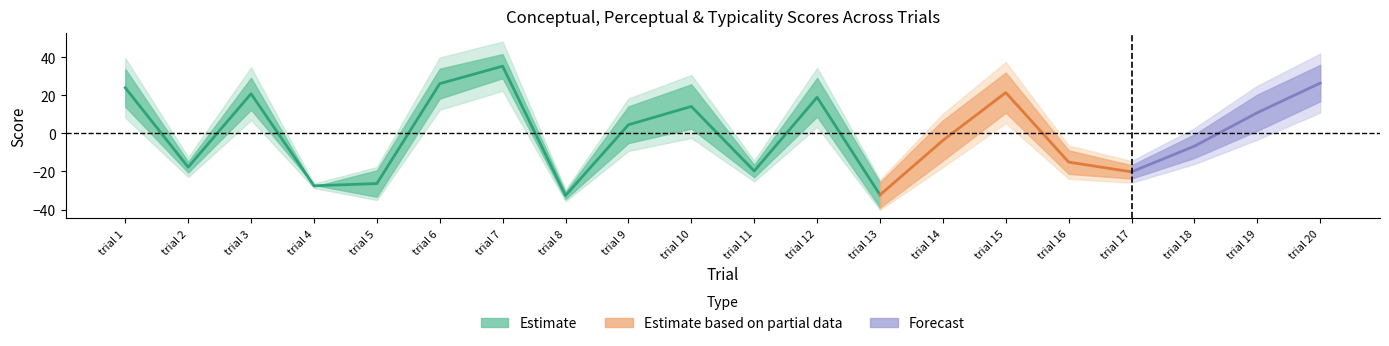

At which label does typicality reach its minimum?

trial 8